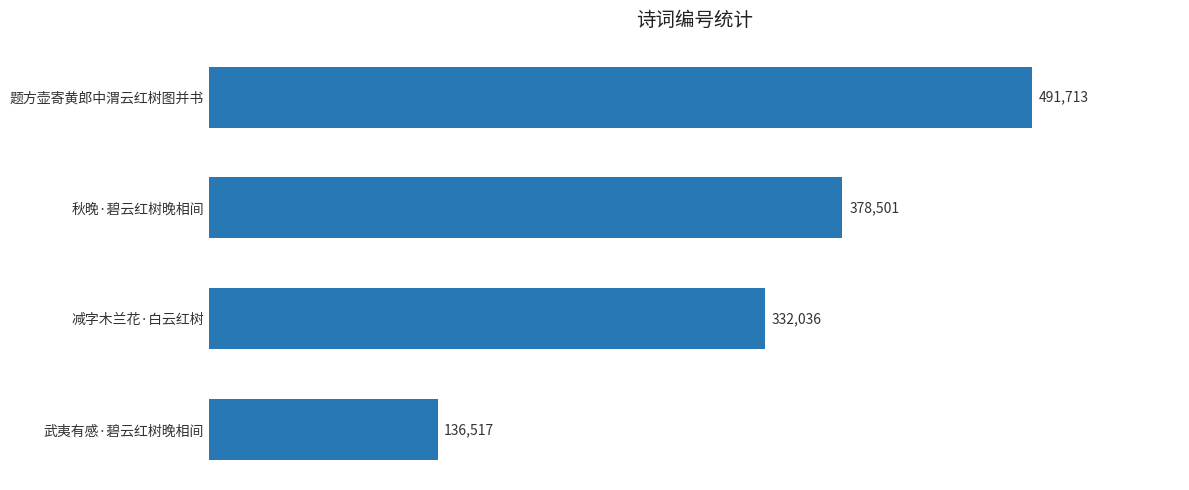

Where is the data nearest to the value 314115?

减字木兰花·白云红树